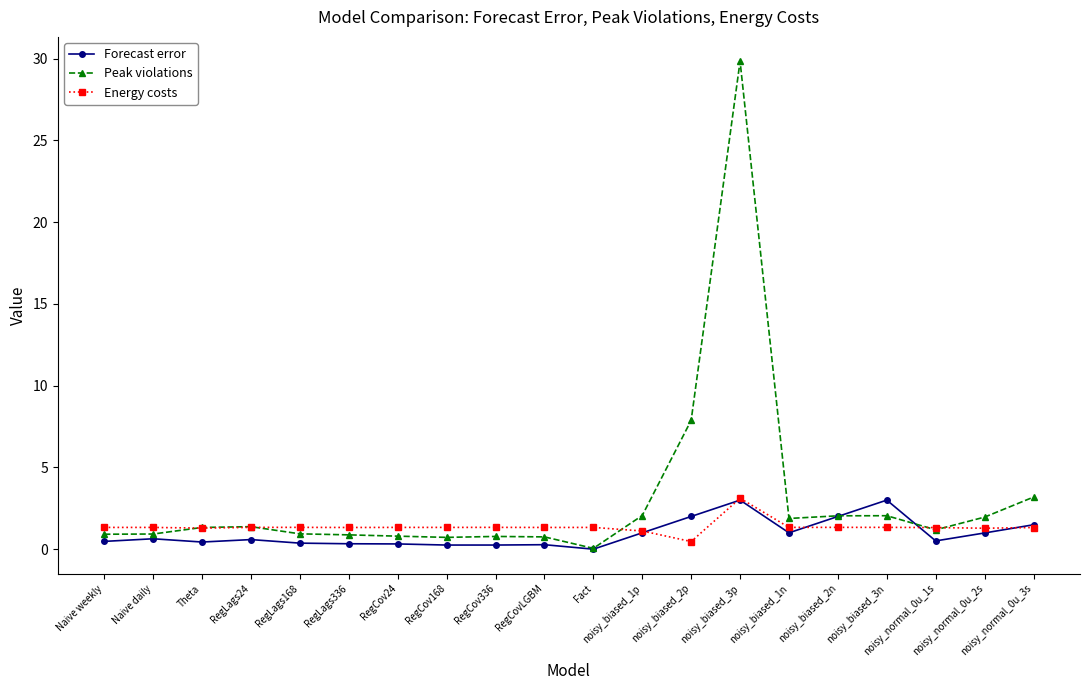

True or false: Energy costs and Forecast error intersect in this chart.

True